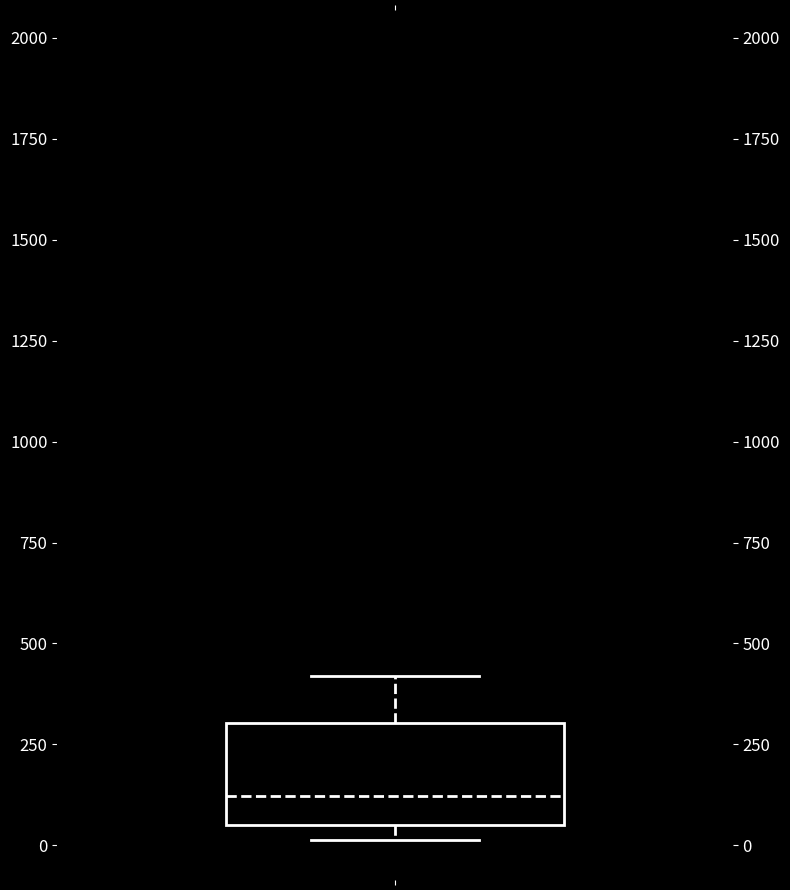

Where does the upper whisker of the box end on the y-axis? The values are not printed on the chart, so give them approximately, as read against the axis.

400